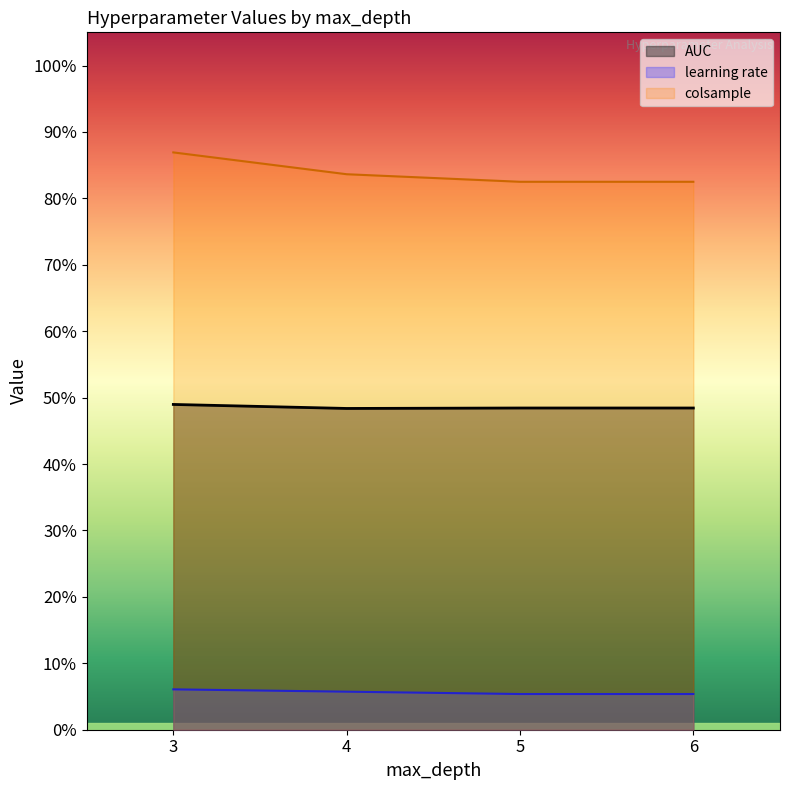

What is the average value of the AUC series?

0.5